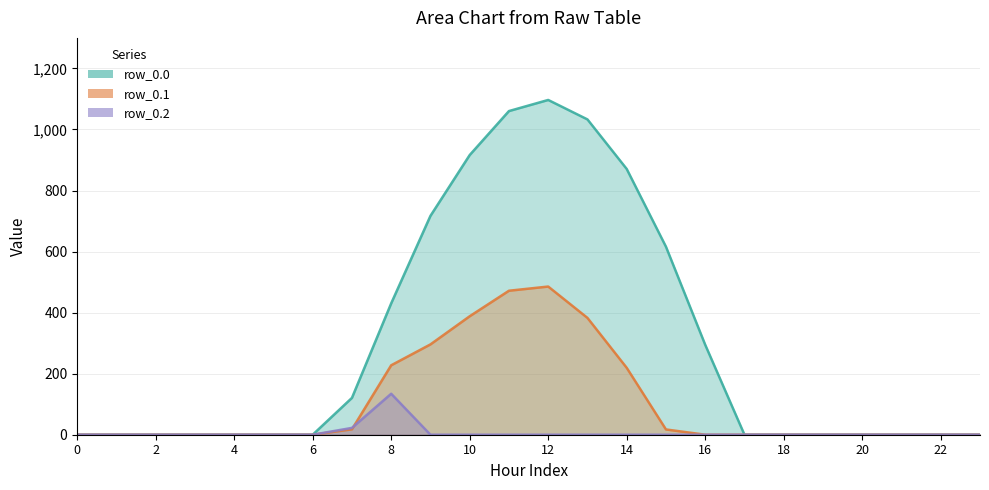

Which series has the largest range (max minus min)?

row_0.0_line